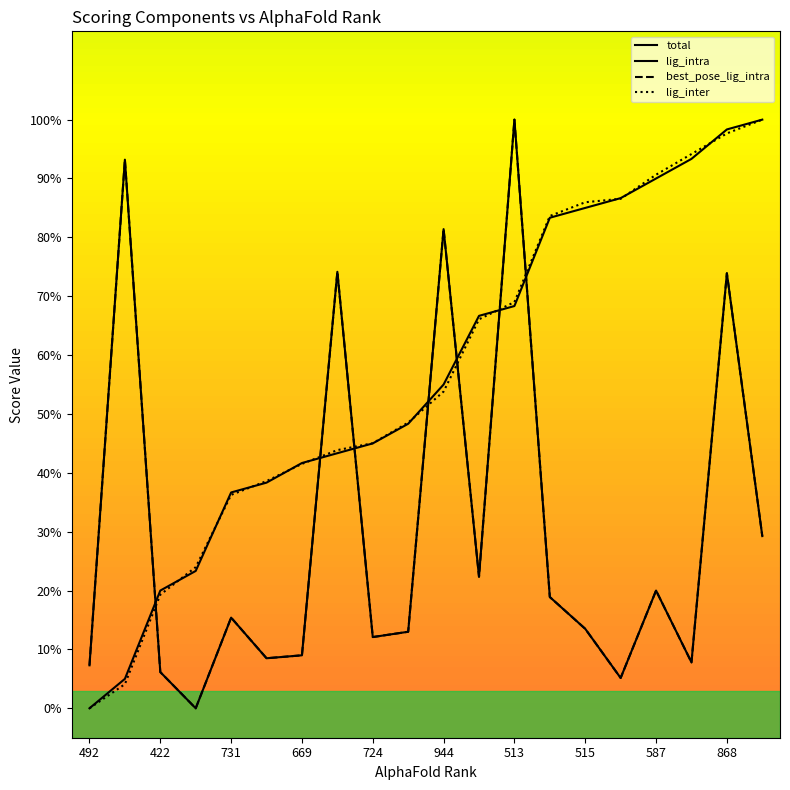

Rank the series at 422 from lowest to highest value.

lig_intra, best_pose_lig_intra, lig_inter, total